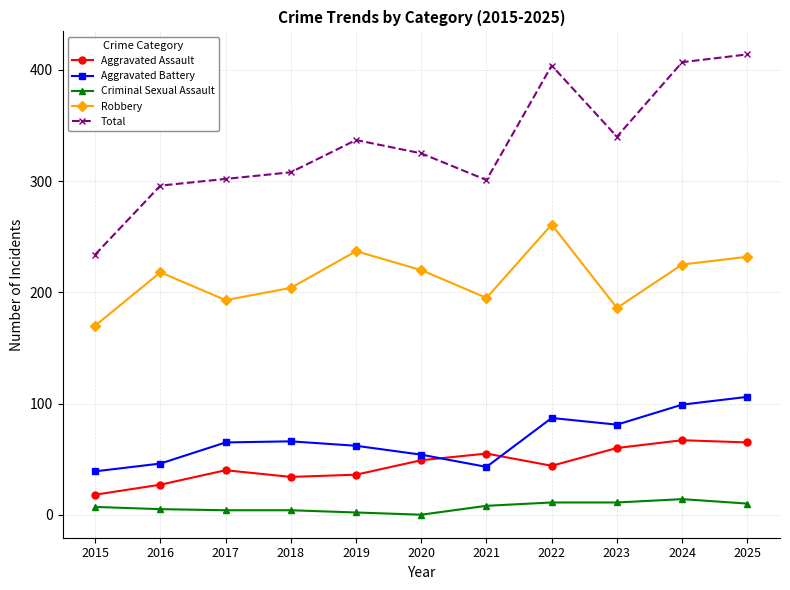

What are all the series names shown in the legend?

Aggravated Assault, Aggravated Battery, Criminal Sexual Assault, Robbery, Total